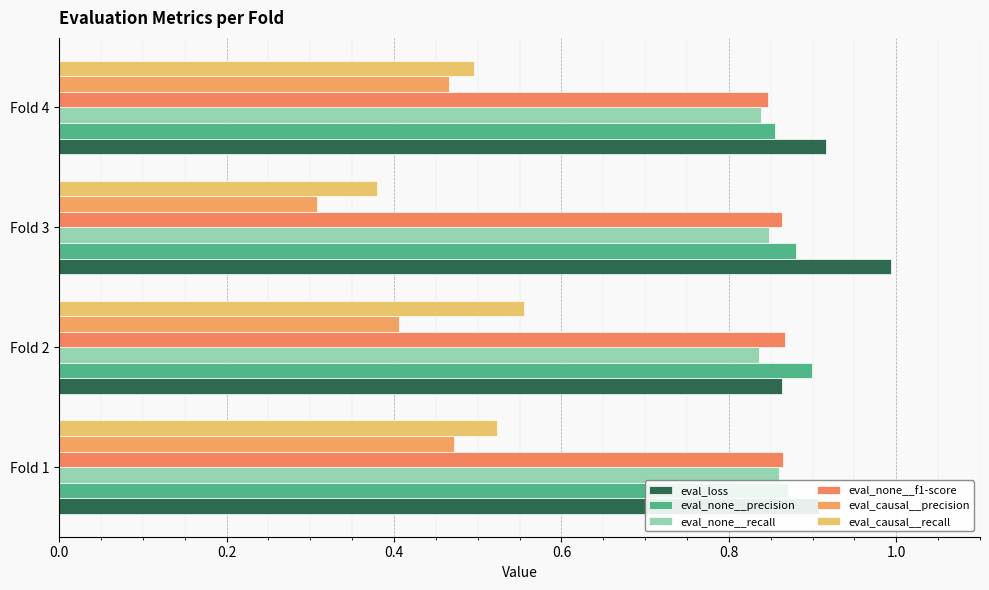

Count the number of categories in the chart.

4